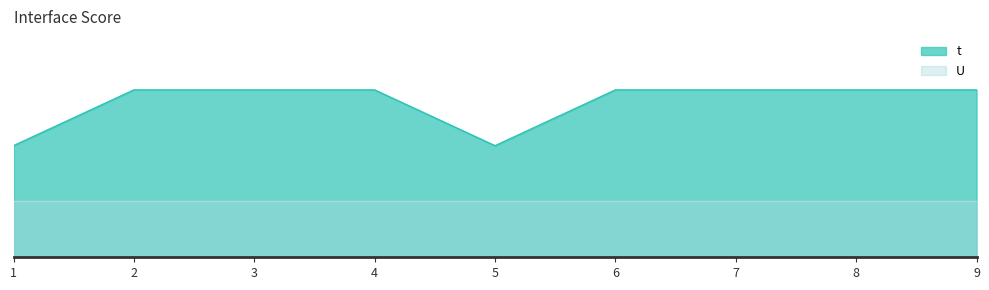

Between 5 and 3, which is larger?

3